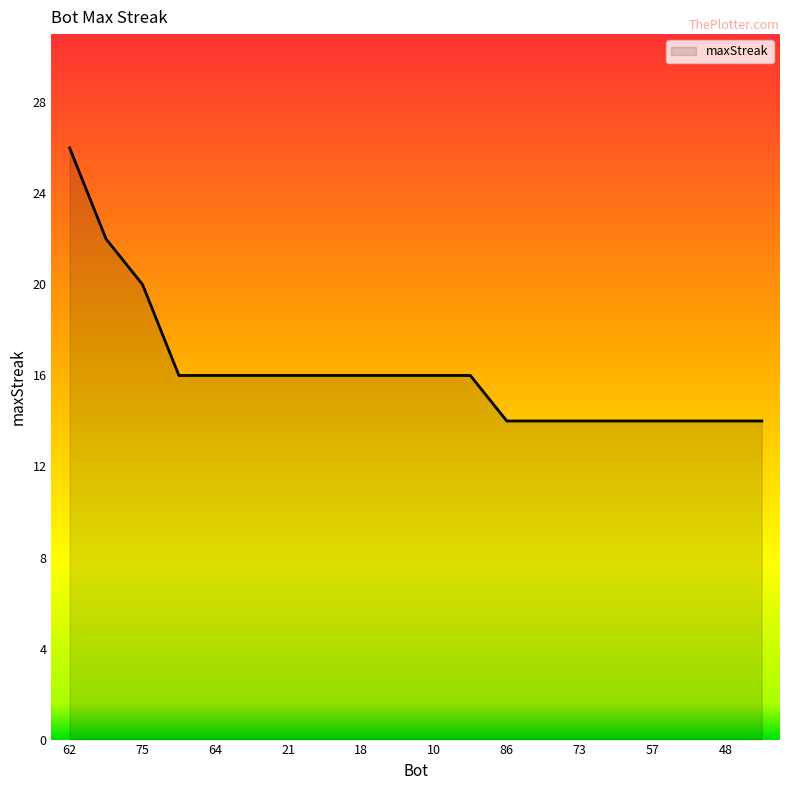

What is the maximum value shown in the chart?

26